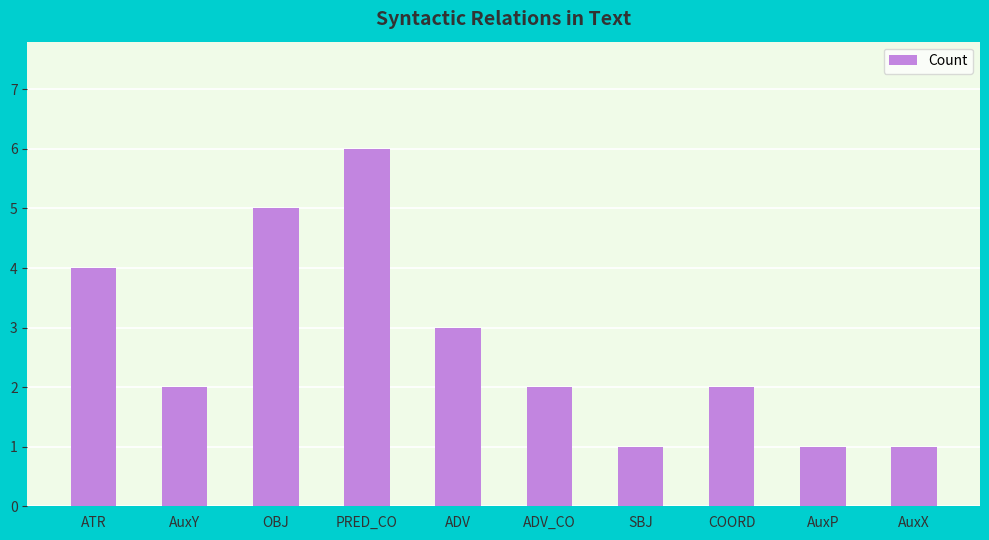

At which label is the value closest to 3?

ADV